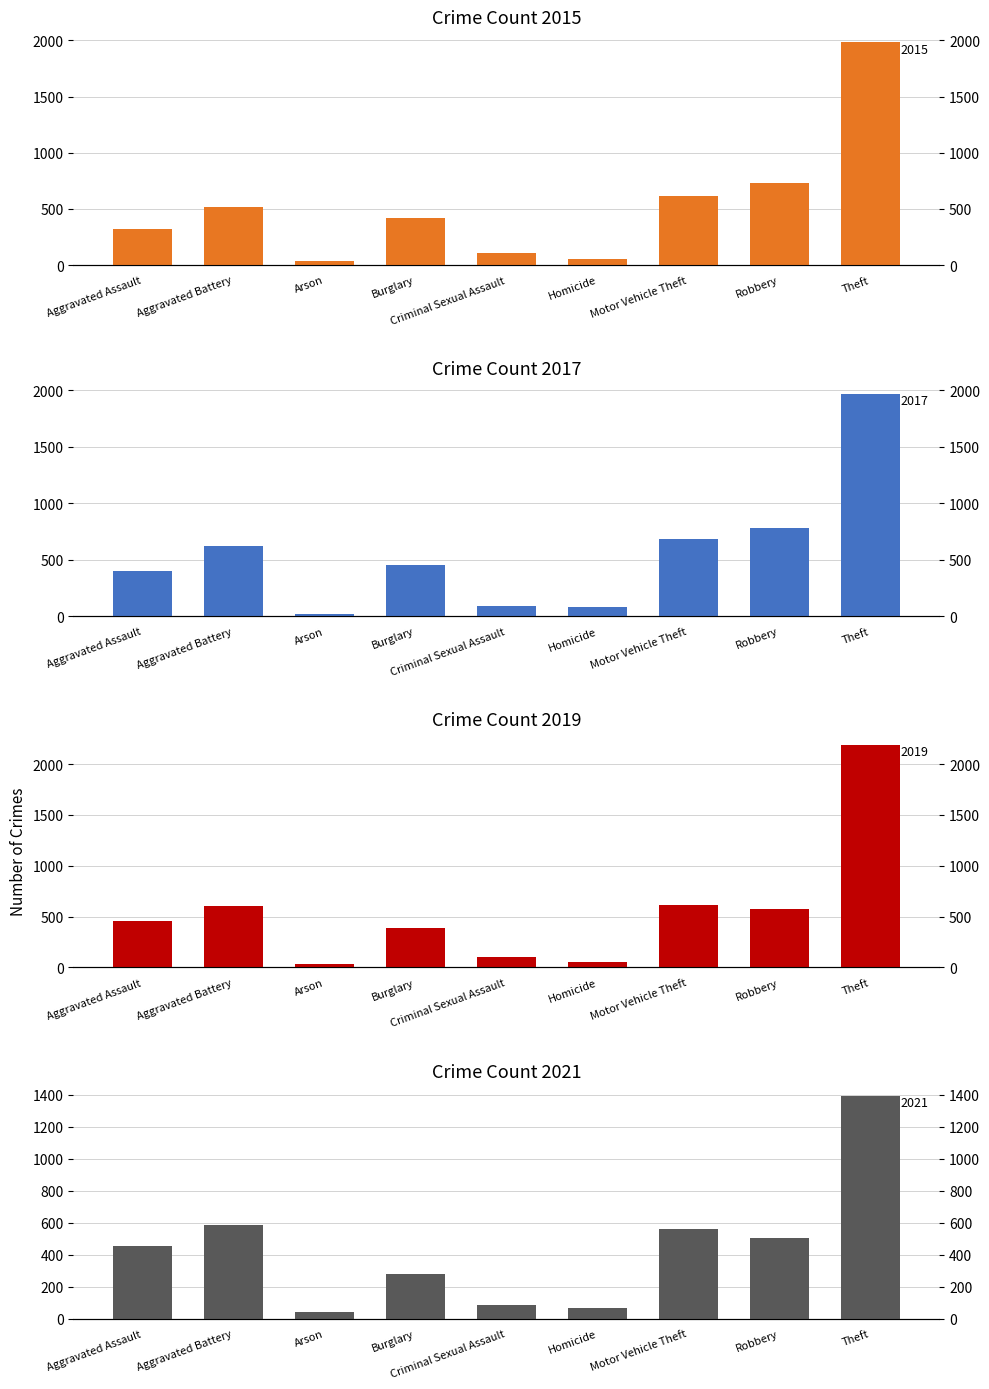

What position from the left is Aggravated Assault?

1